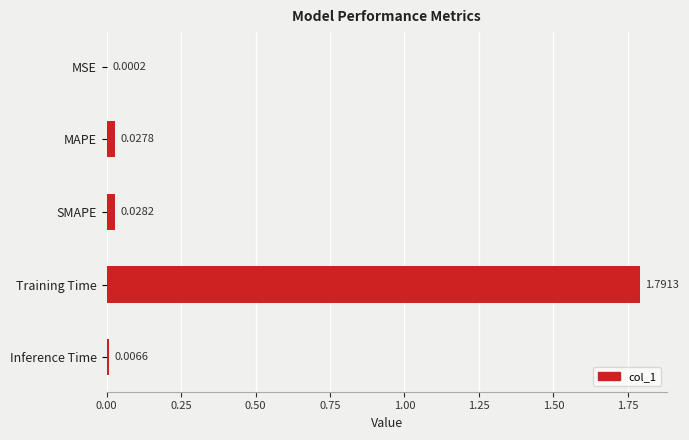

Between MSE and MAPE, which is larger?

MAPE